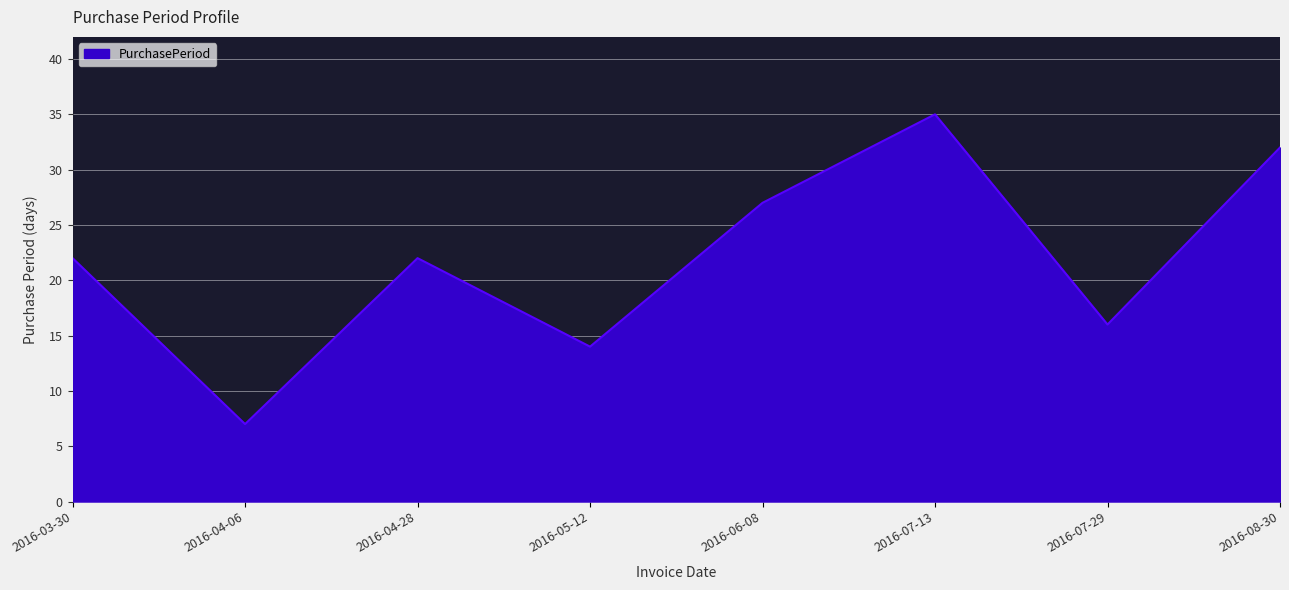

How many lines are shown in the chart?

1